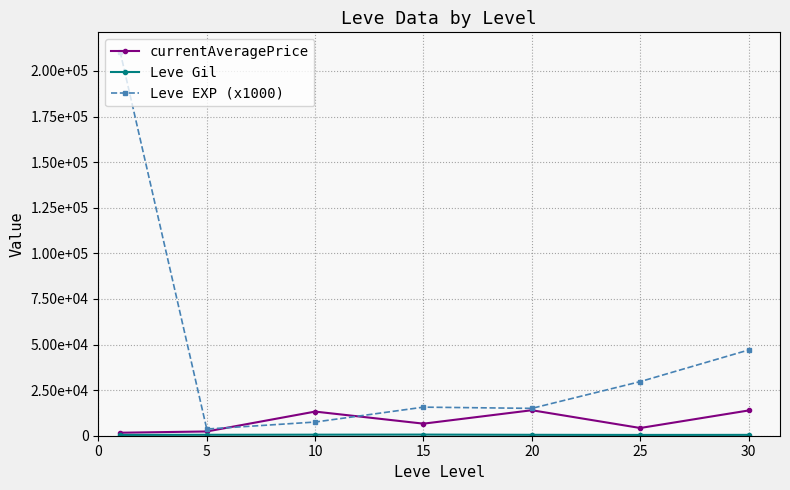

Is this an area chart (filled region under the line)?

No